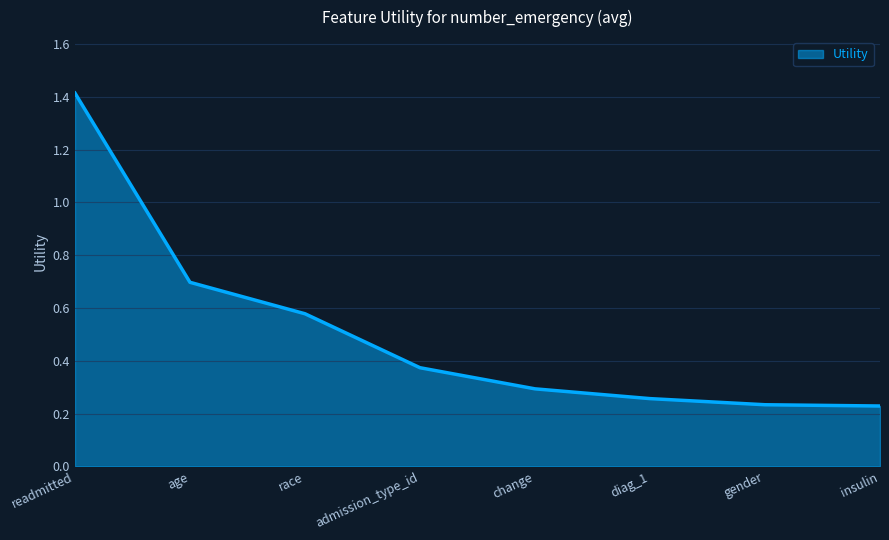

What is the average value?

0.5